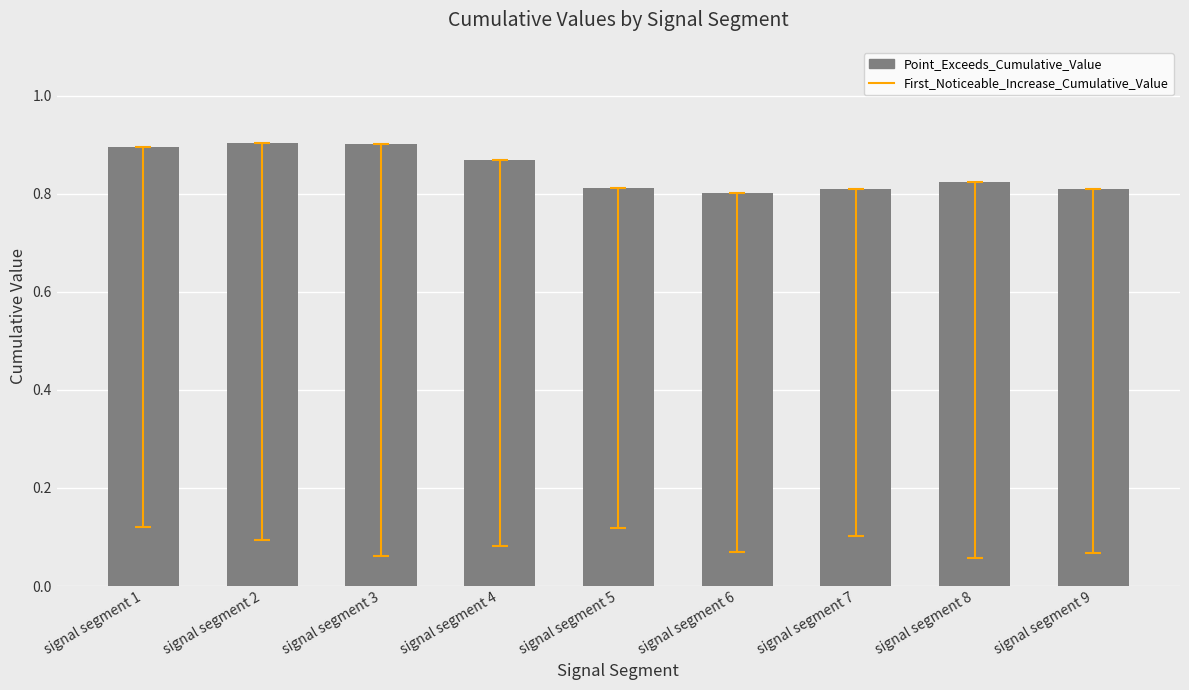

How many values are between 0 and 1?

9